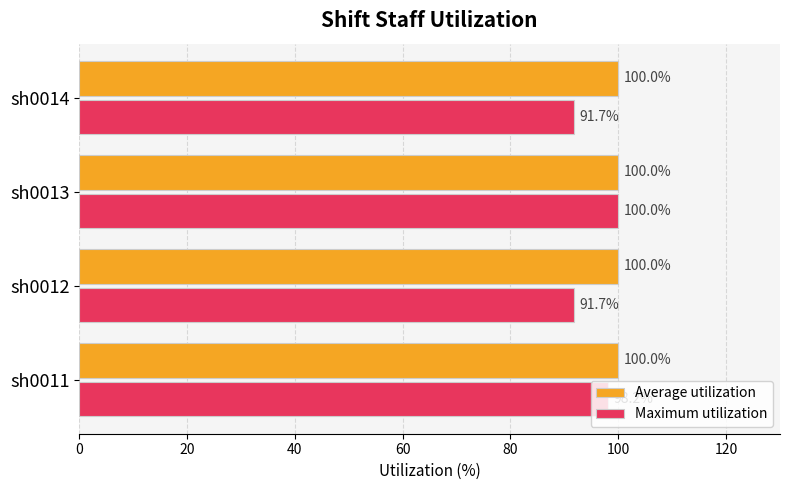

What is the average value of the Average utilization series?

100.0